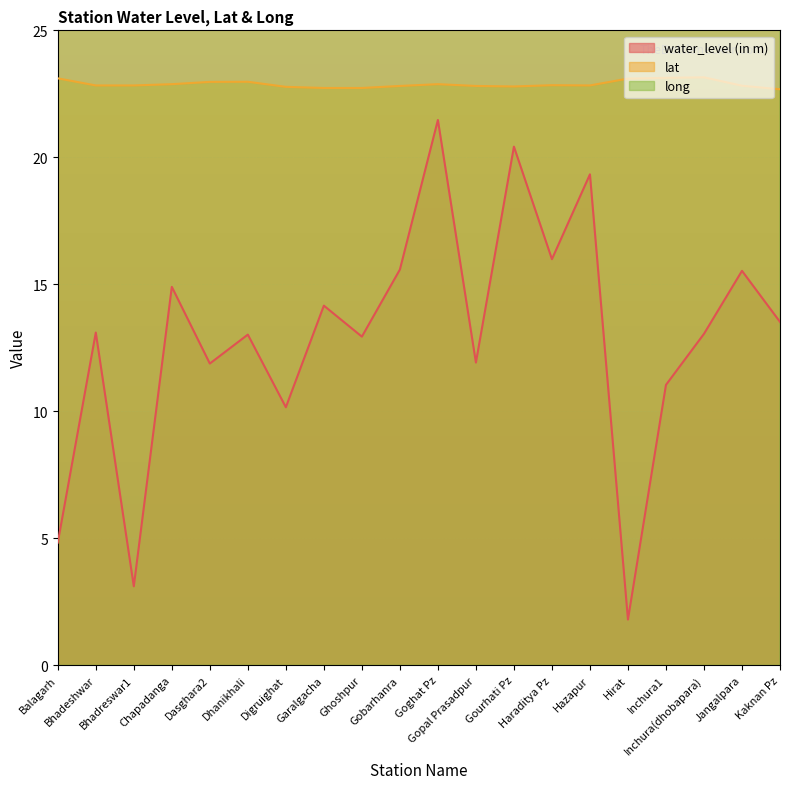

List the labels in order of lat value, largest first.

Inchura(dhobapara), Inchura1, Balagarh, Hirat, Dhanikhali, Dasghara2, Chapadanga, Goghat Pz, Haraditya Pz, Bhadeshwar, Bhadreswar1, Hazapur, Jangalpara, Gobarhanra, Gopal Prasadpur, Gourhati Pz, Digruighat, Garalgacha, Ghoshpur, Kaknan Pz